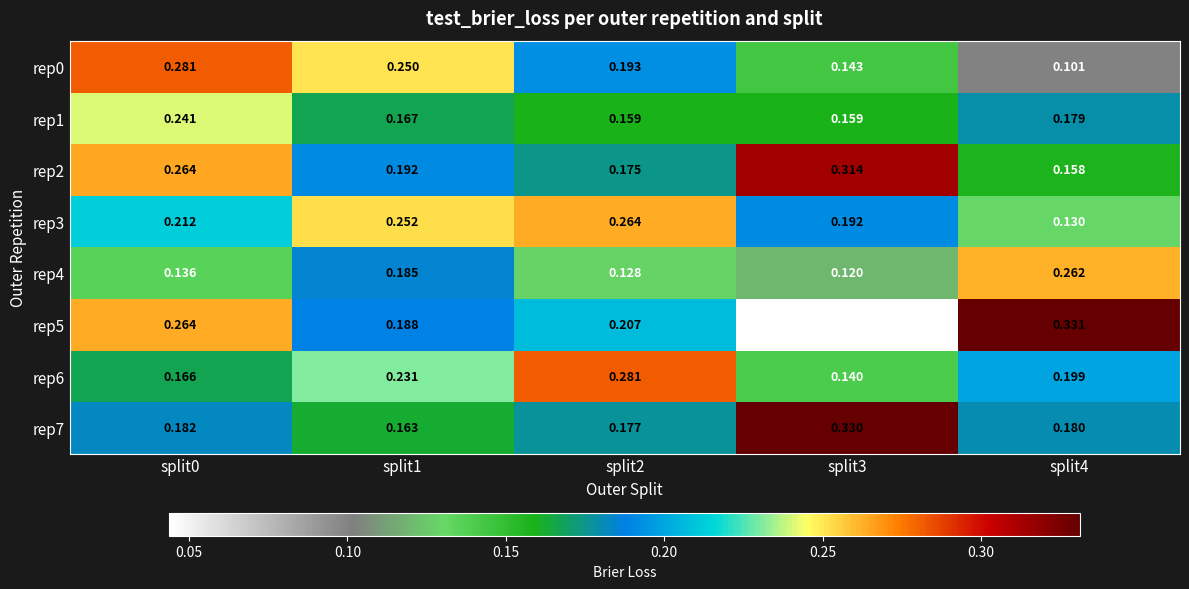

At which category does the chart reach its peak across all series?

split4